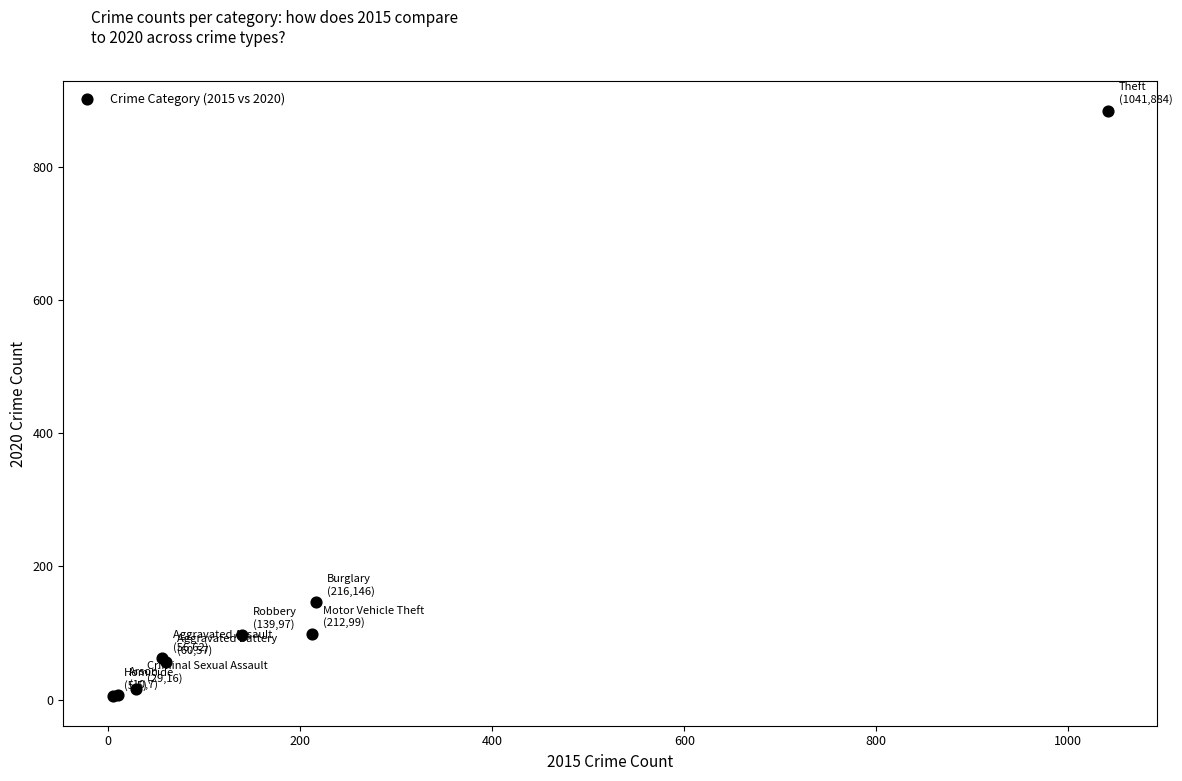

What Y value in the scatter plot is closest to 444?

146